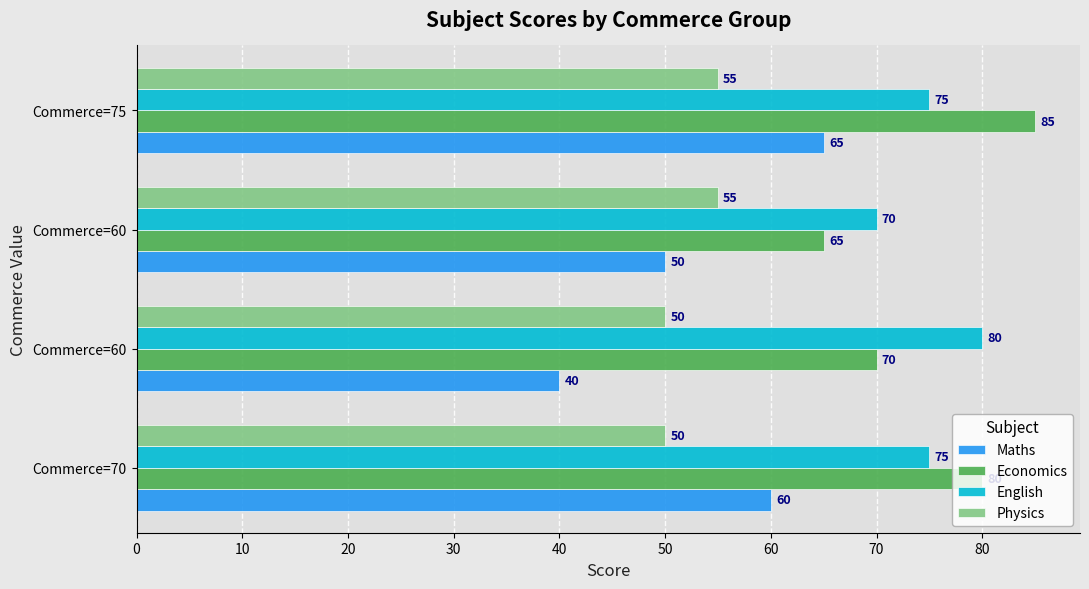

At which label does Economics reach its peak?

Commerce=75